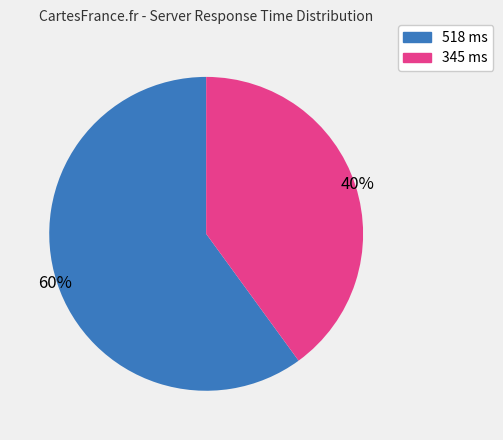

What percentage is the 345 slice, to the nearest percent?

40%